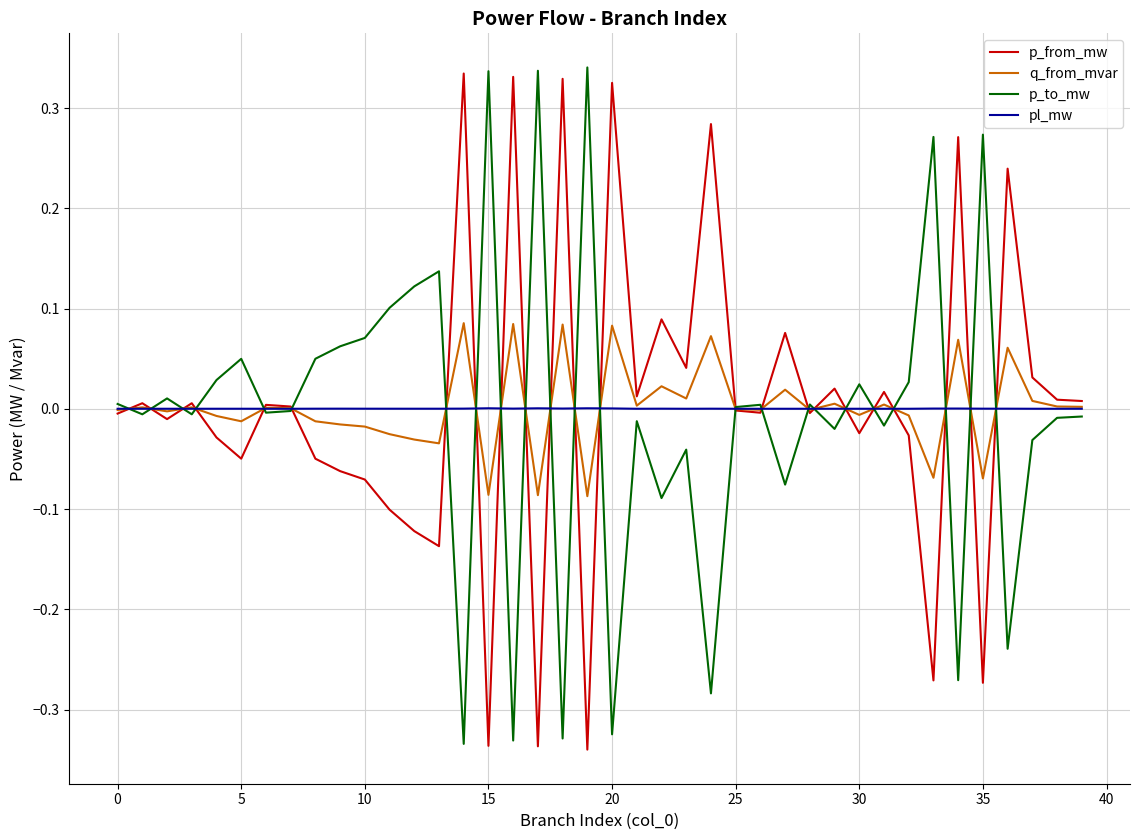

At how many categories does at least one series exceed 0?

40